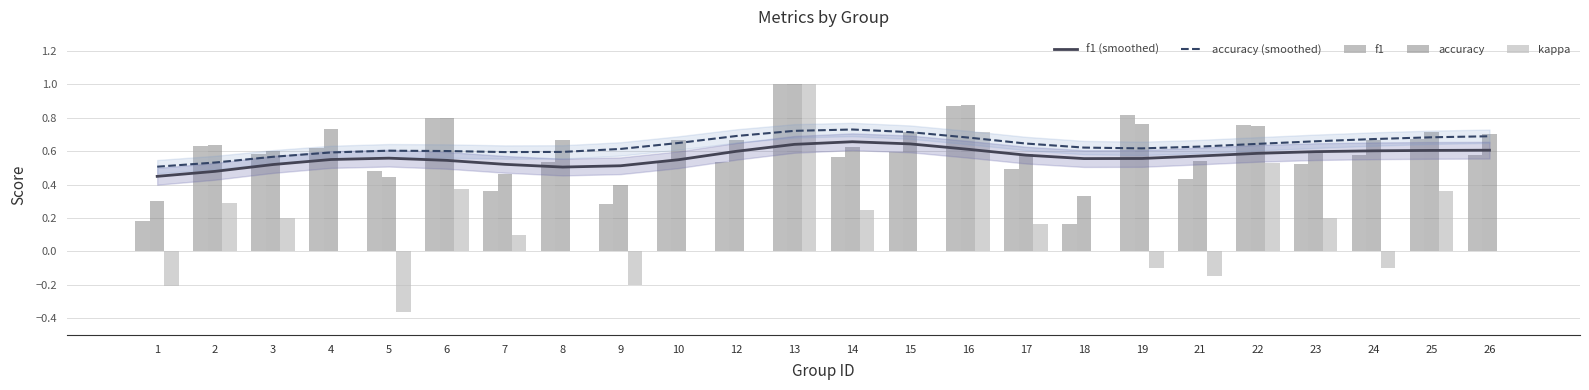

What is the total value across all series at 4?

2.5